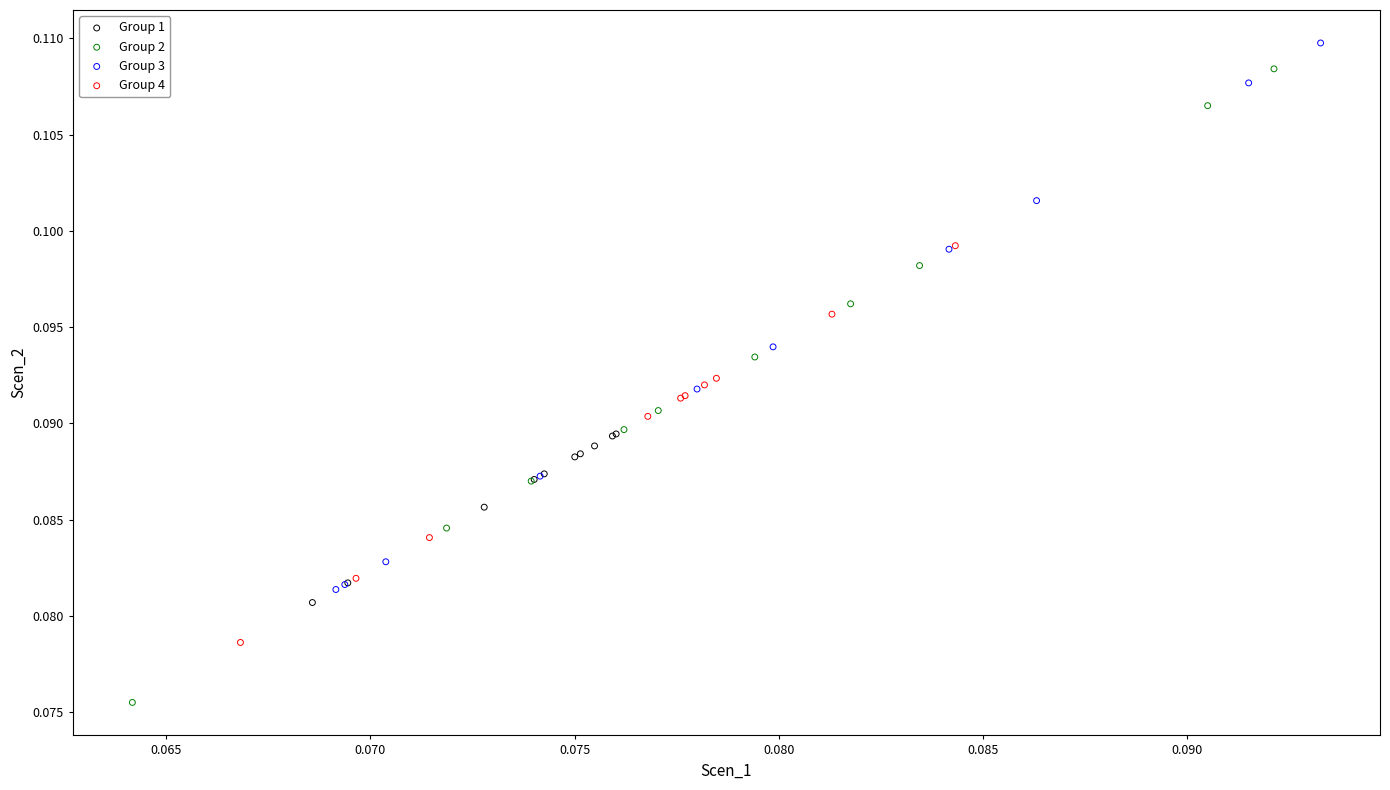

What are all the series names shown in the legend?

Group 1, Group 2, Group 3, Group 4